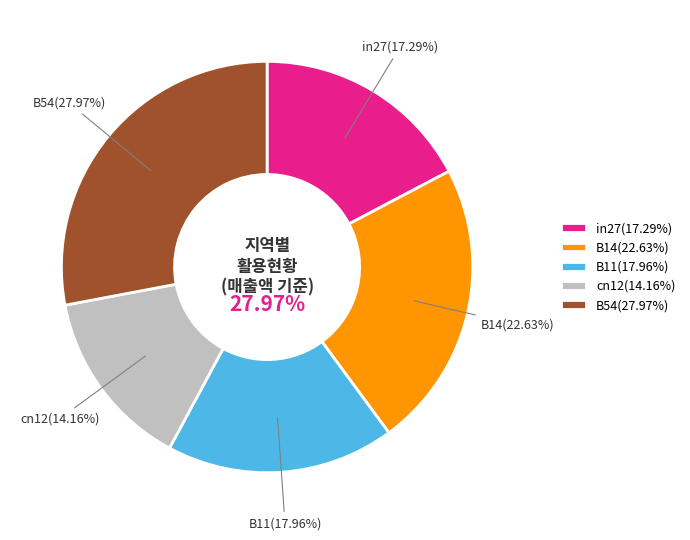

Rank the categories by value from lowest to highest.

cn12, in27, B11, B14, B54